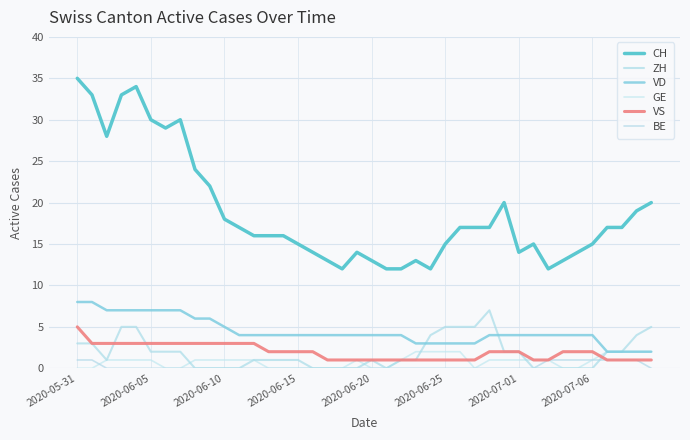

How many lines are shown in the chart?

6